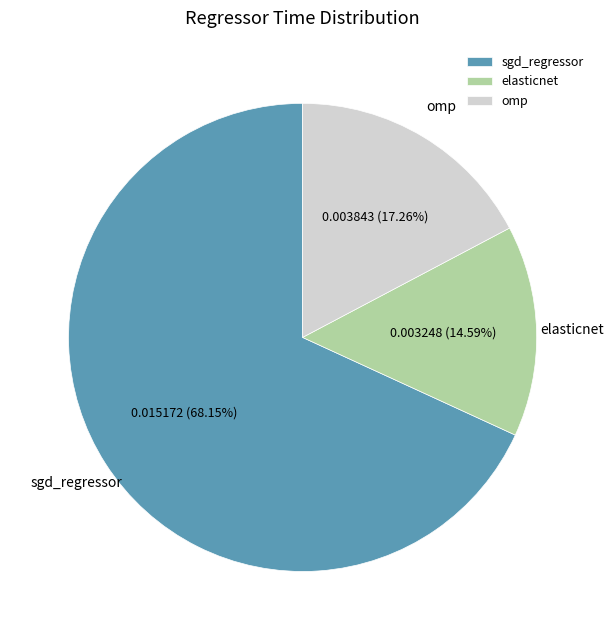

Count the number of slices in the pie.

3